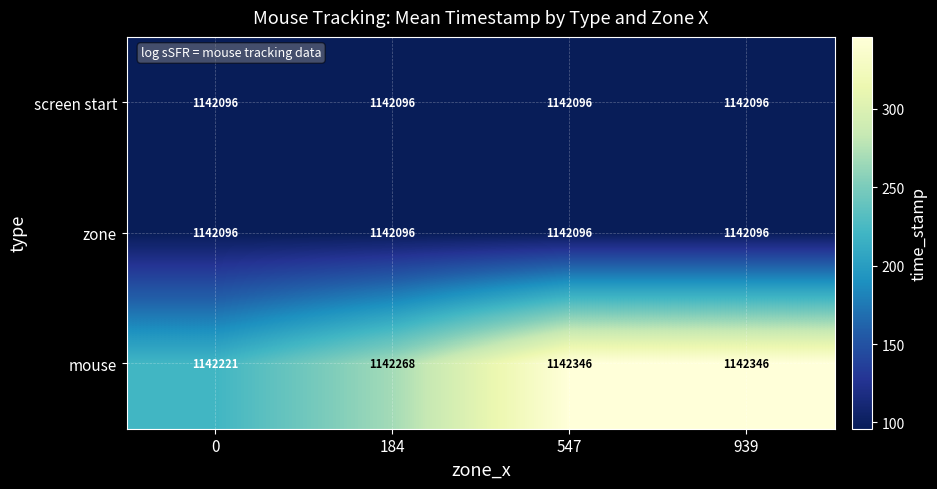

What is the total value across all series at 0?

3426413